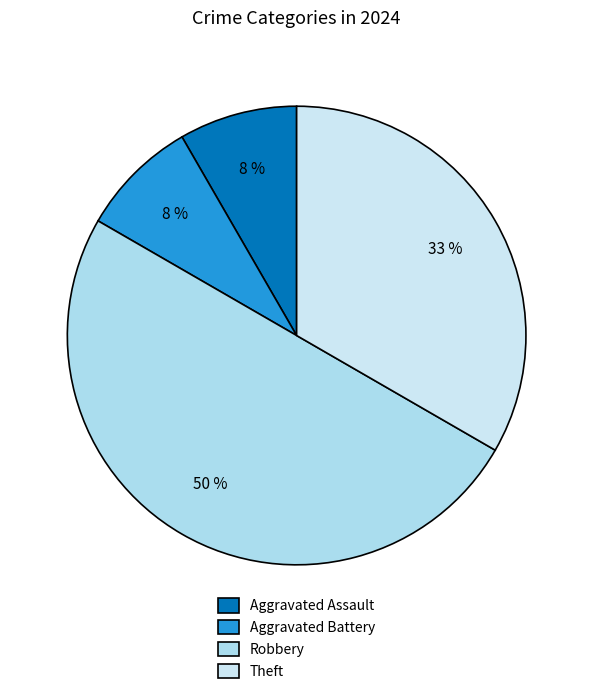

Between Aggravated Assault and Theft, which is larger?

Theft